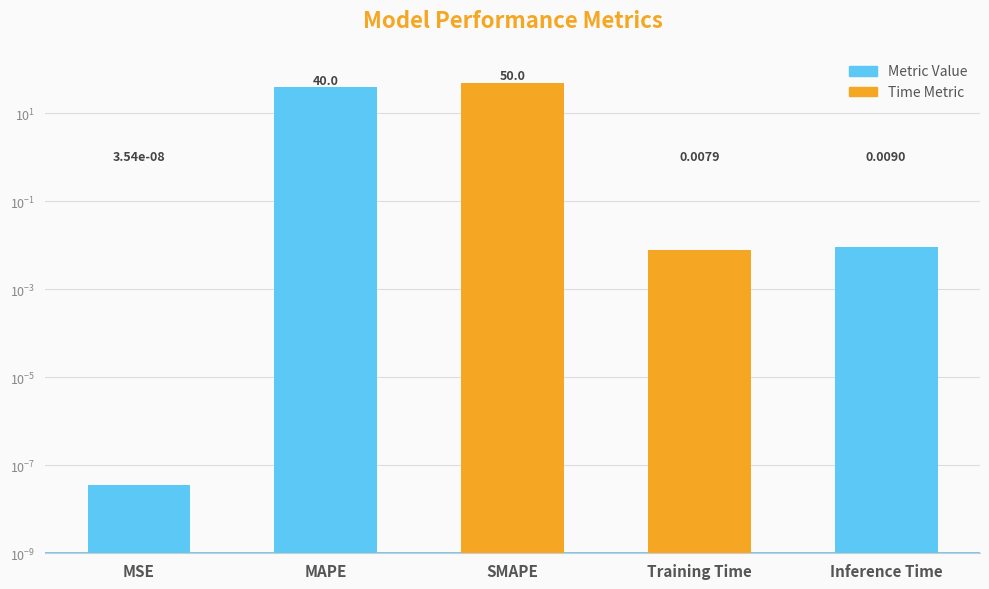

Which category has the lowest value across all series?

MSE